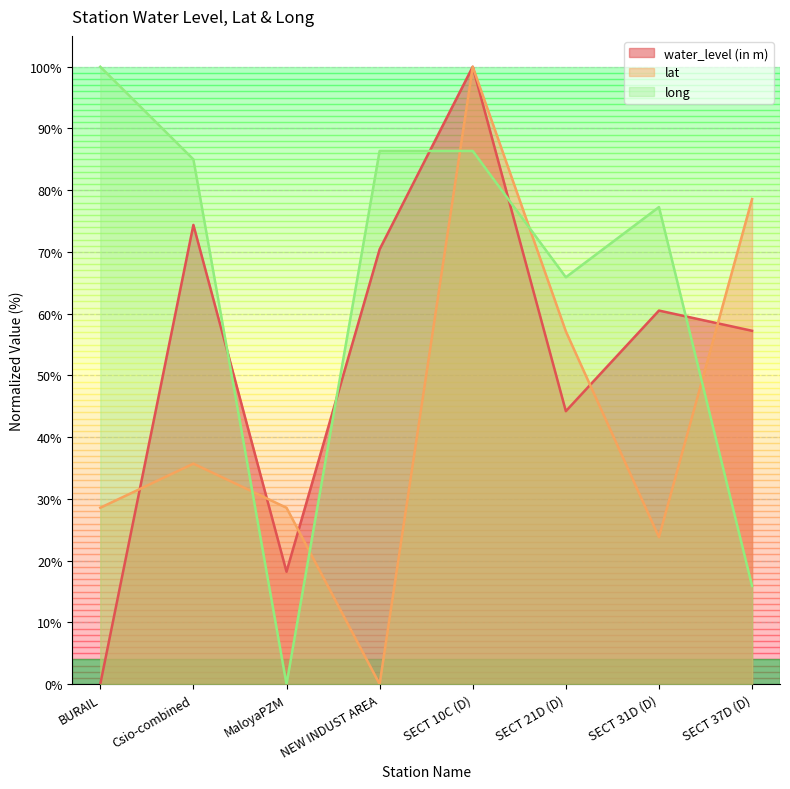

How many distinct data groups are displayed?

3